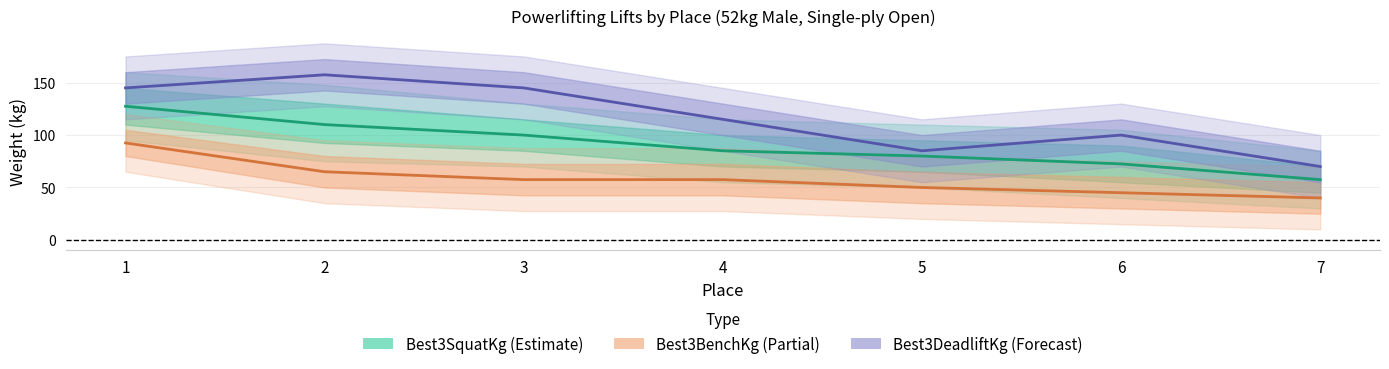

Reading left to right, what are all the values shown in this chart?

Best3SquatKg: 127.5	110.0	100.0	85.0	80.0	72.5	57.5
Best3BenchKg: 92.5	65.0	57.5	57.5	50.0	45.0	40.0
Best3DeadliftKg: 145.0	157.5	145.0	115.0	85.0	100.0	70.0